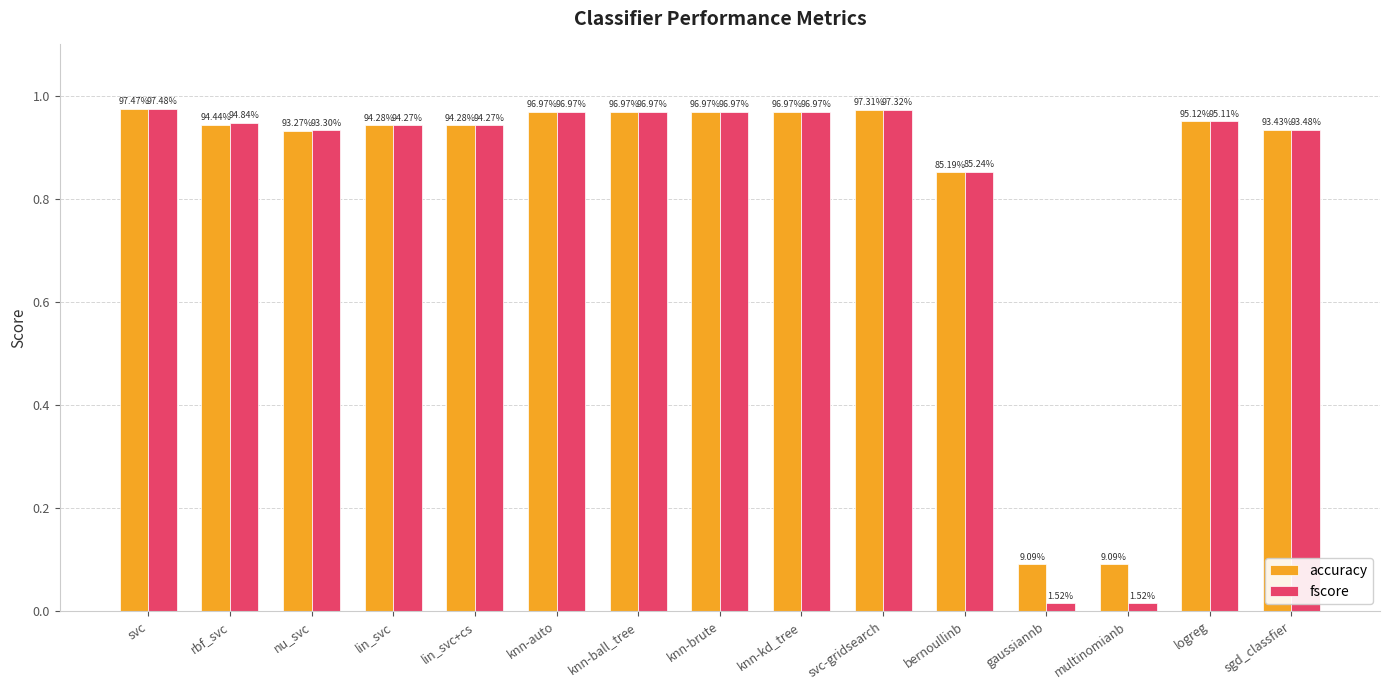

How many groups of bars are there?

15